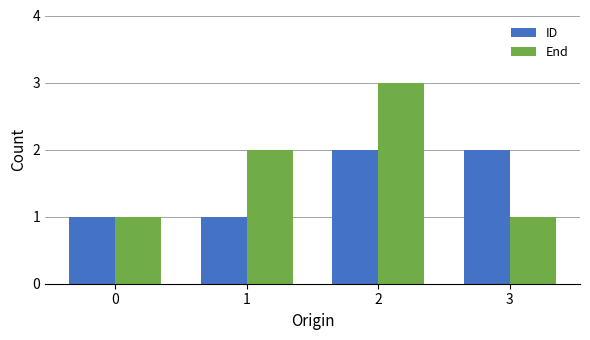

What is the spread (max minus min) of values at 3?

1